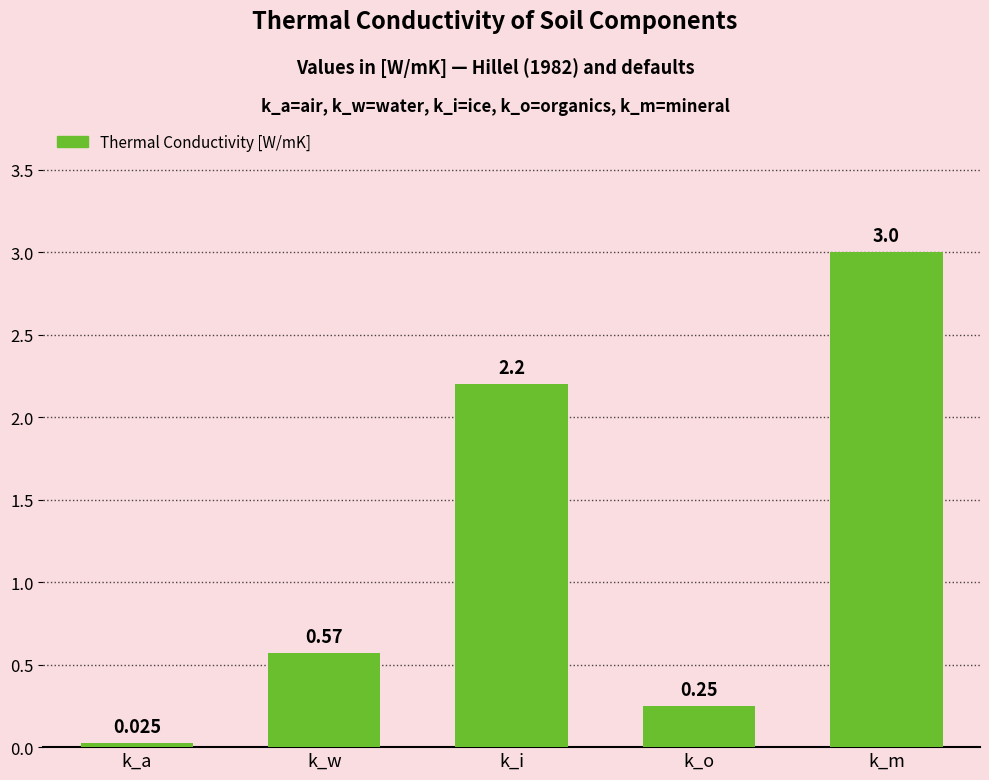

Which has a higher value, k_m or k_o?

k_m